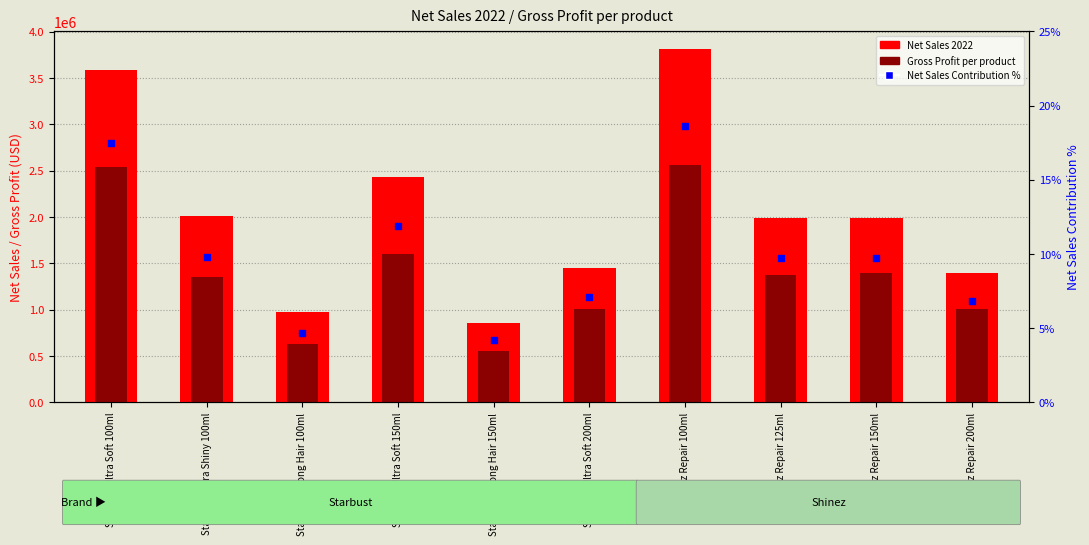

What are all the series names shown in the legend?

Net Sales 2022, Gross Profit per product, Net Sales Contribution %